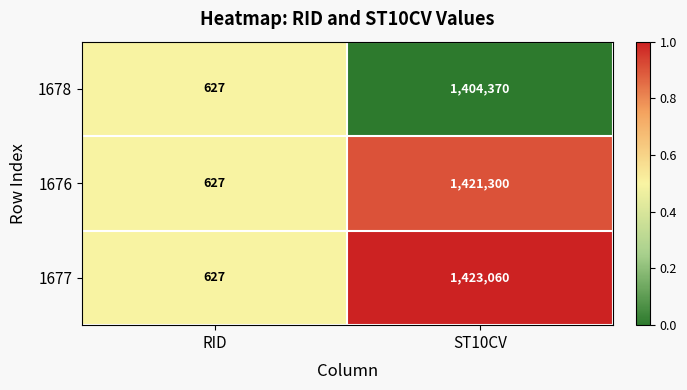

Which series has the largest total across all categories?

1677